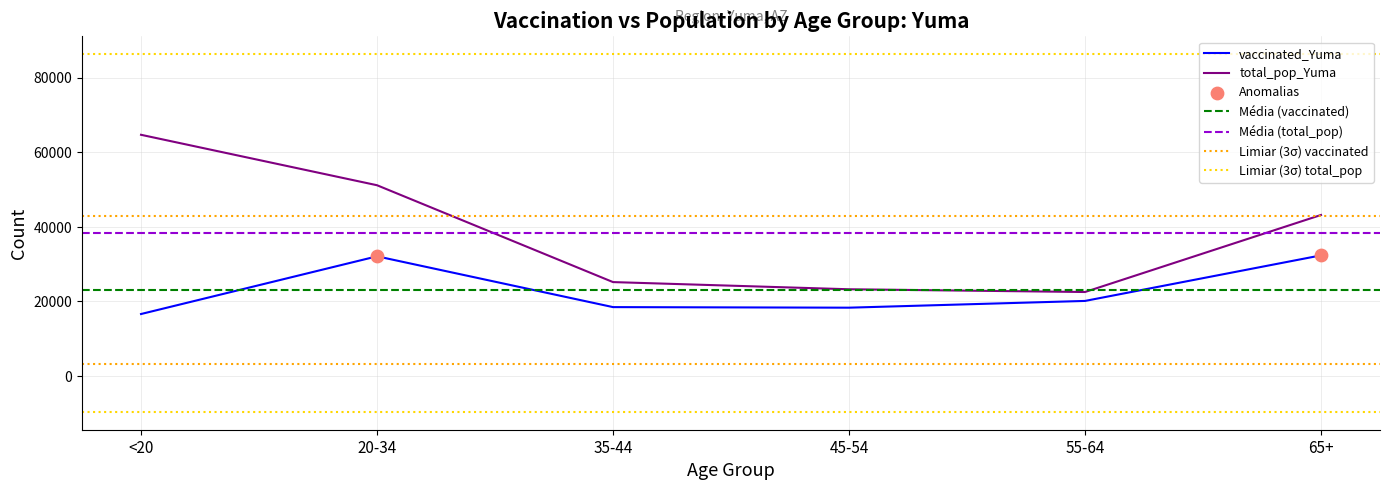

Which series reaches the minimum Y coordinate?

vaccinated_Yuma